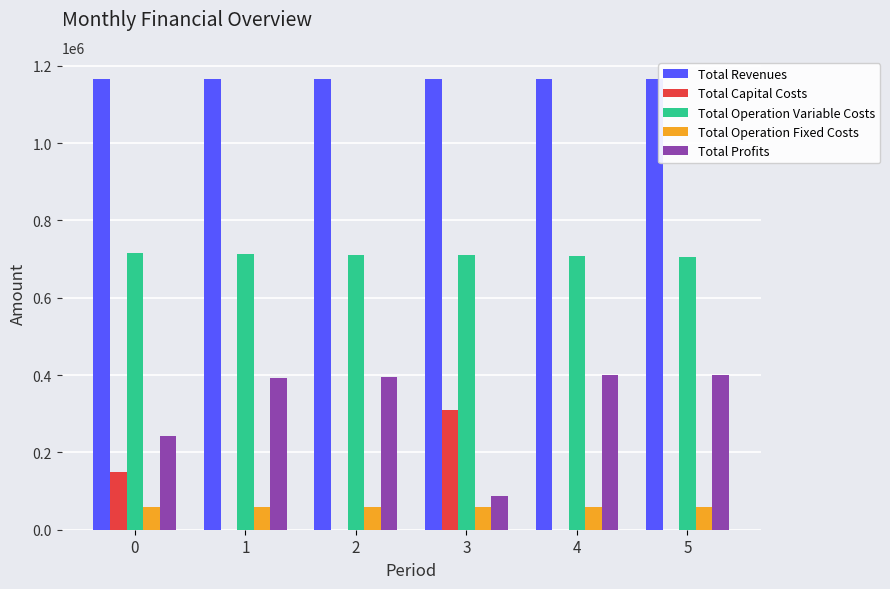

The value of Total Profits at 0 is 241842.7. True or false?

True